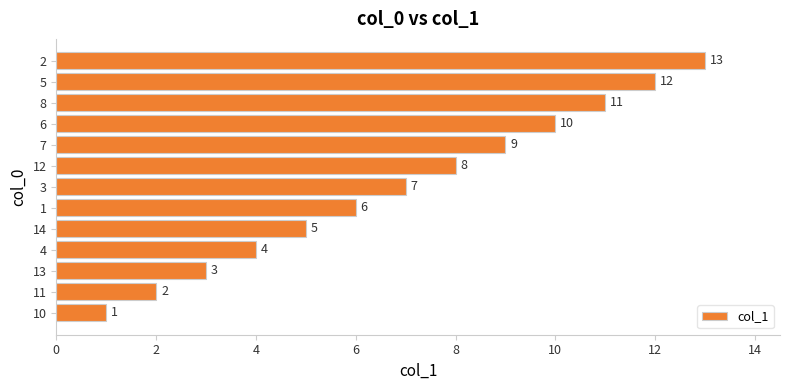

The value at 4 is 2. True or false?

False